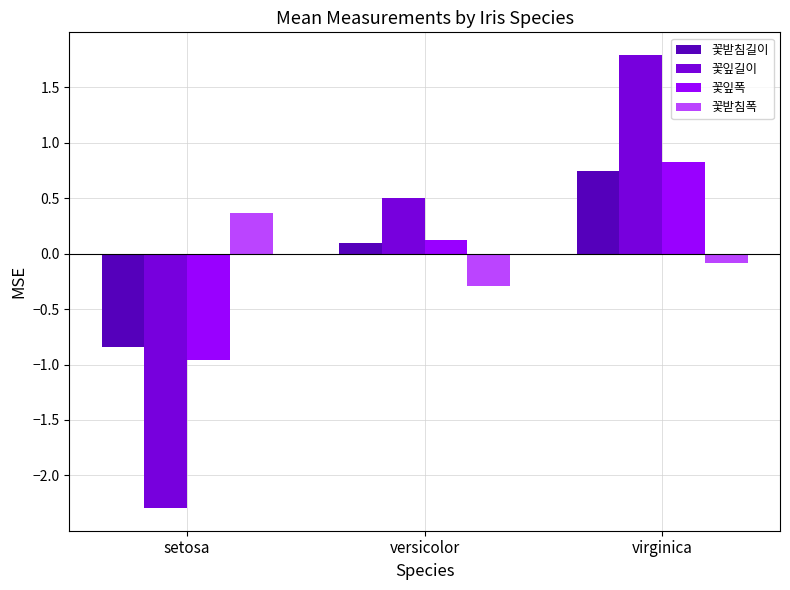

What are all the series names shown in the legend?

꽃받침길이, 꽃잎길이, 꽃잎폭, 꽃받침폭